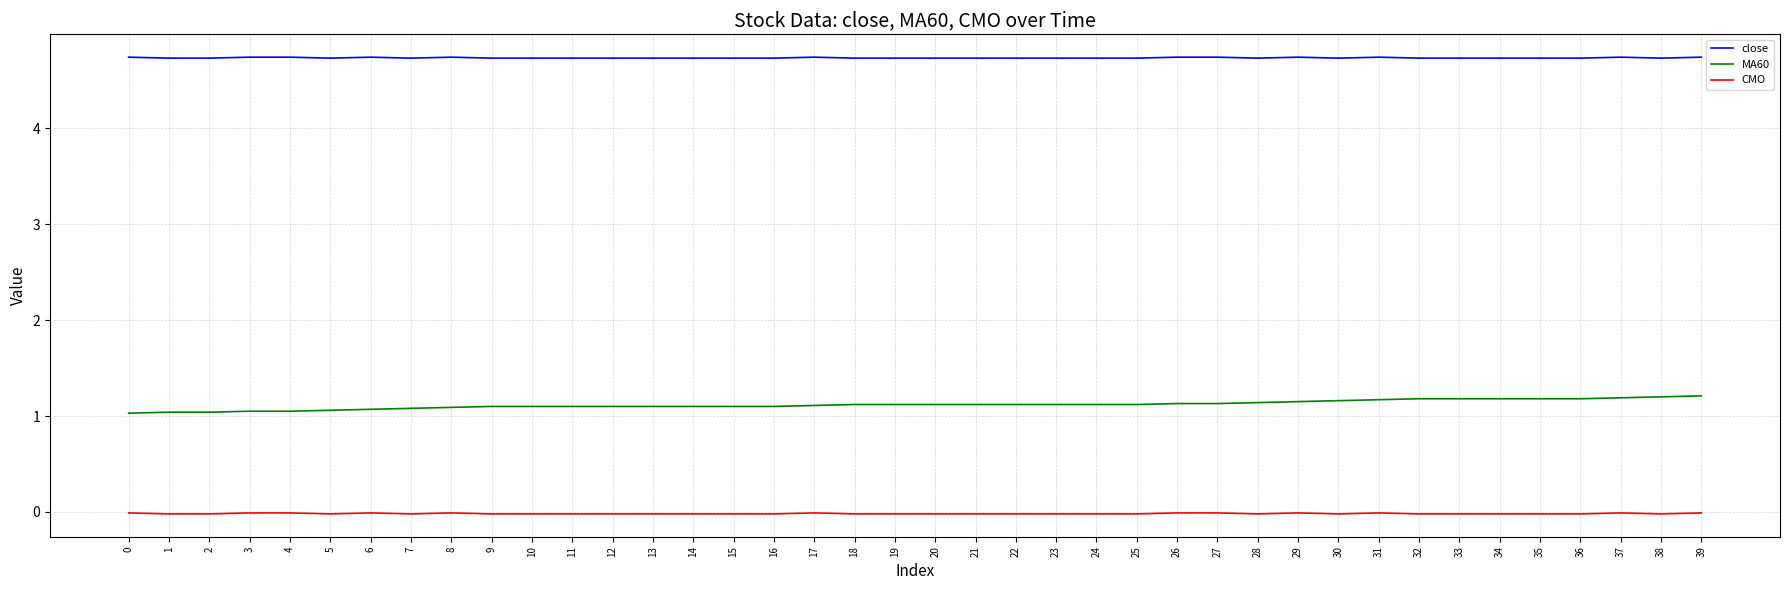

Is the value of CMO at 12 greater than the value of close at 22?

No